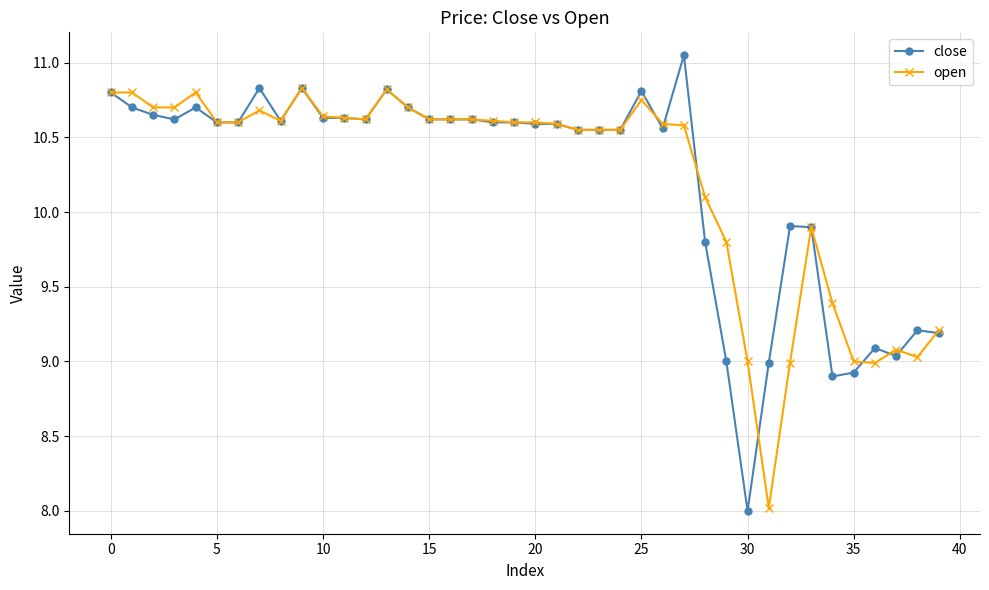

What is the value of the close point at the 40th from the left?

9.2